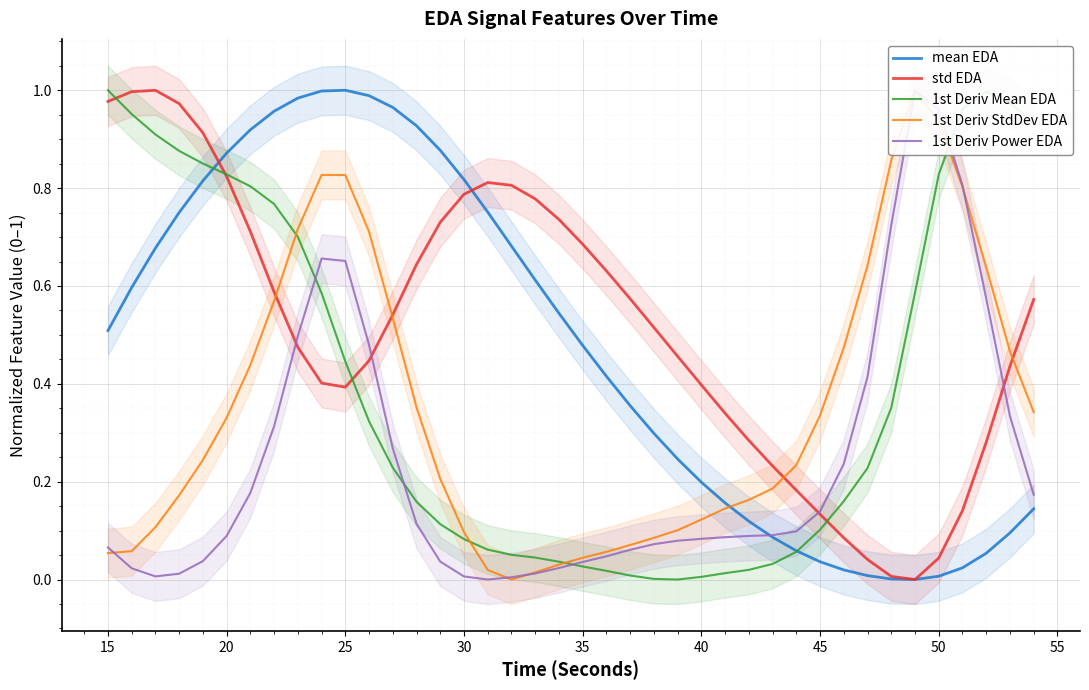

What is the difference between the maximum and second lowest values in the 1st Deriv StdDev EDA series?

1.0